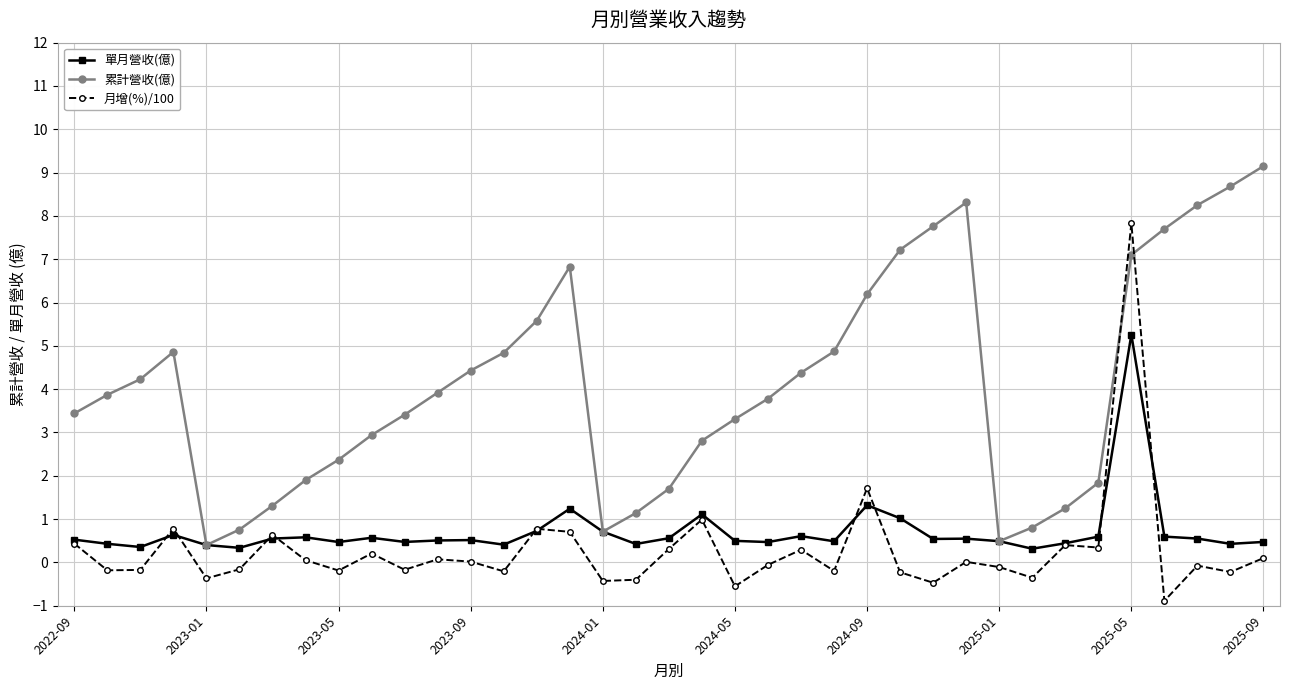

Which series ends up on top after the final intersection of 月增(%)/100 and 累計營收(億)?

累計營收(億)